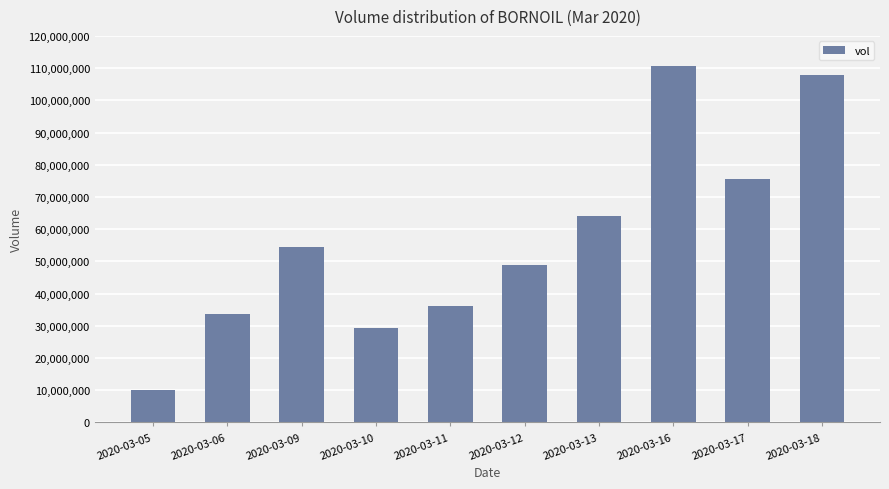

Reading left to right, list all the values displayed in this chart.

10033000	33672400	54554600	29233000	36249800	48885000	63968900	110794400	75552100	107753800